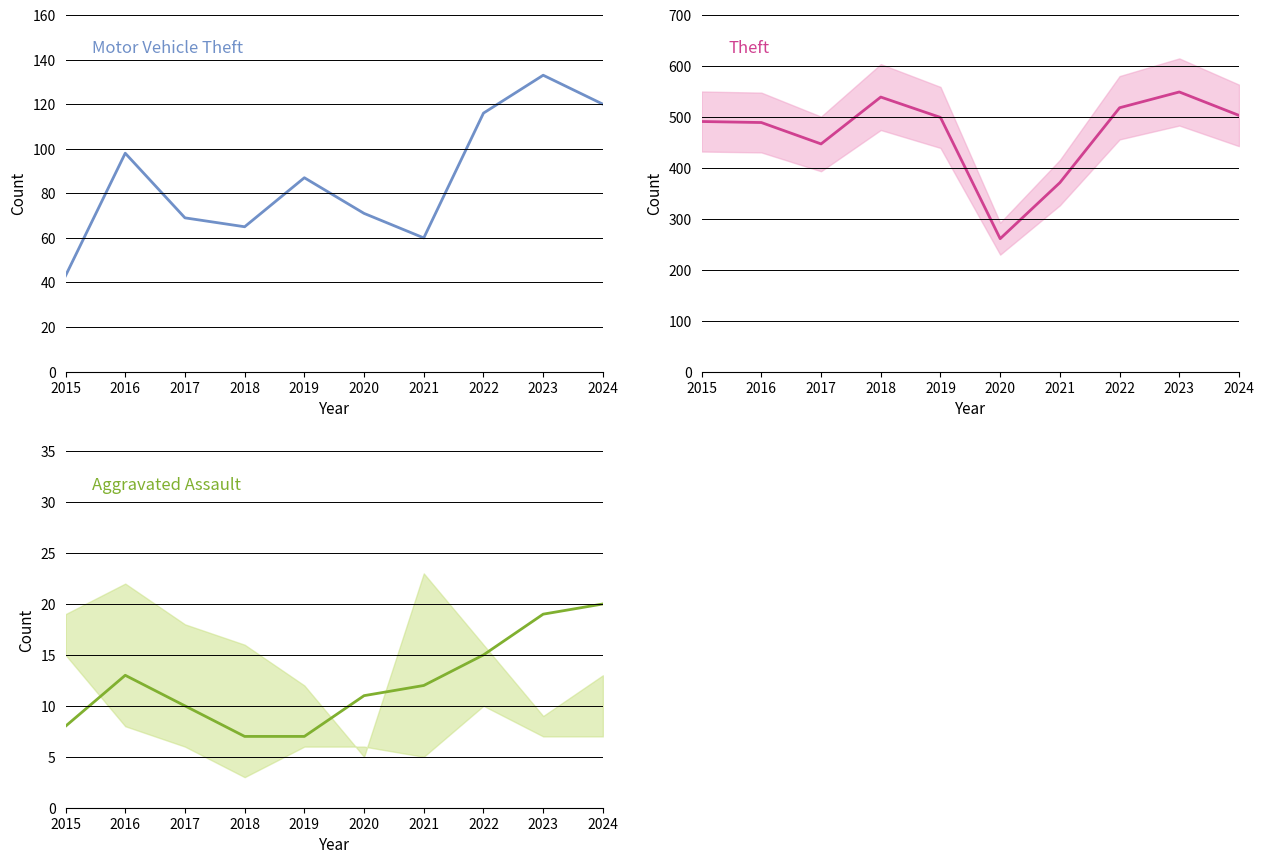

What is the total value across all series at 2021?

443